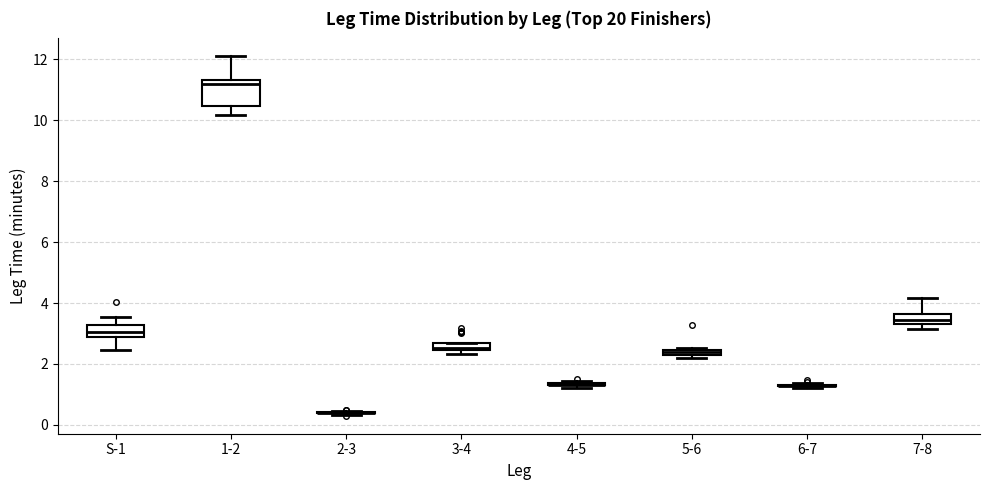

Where is the upper edge of the box for S-1 on the y-axis? The values are not printed on the chart, so give them approximately, as read against the axis.

3.2